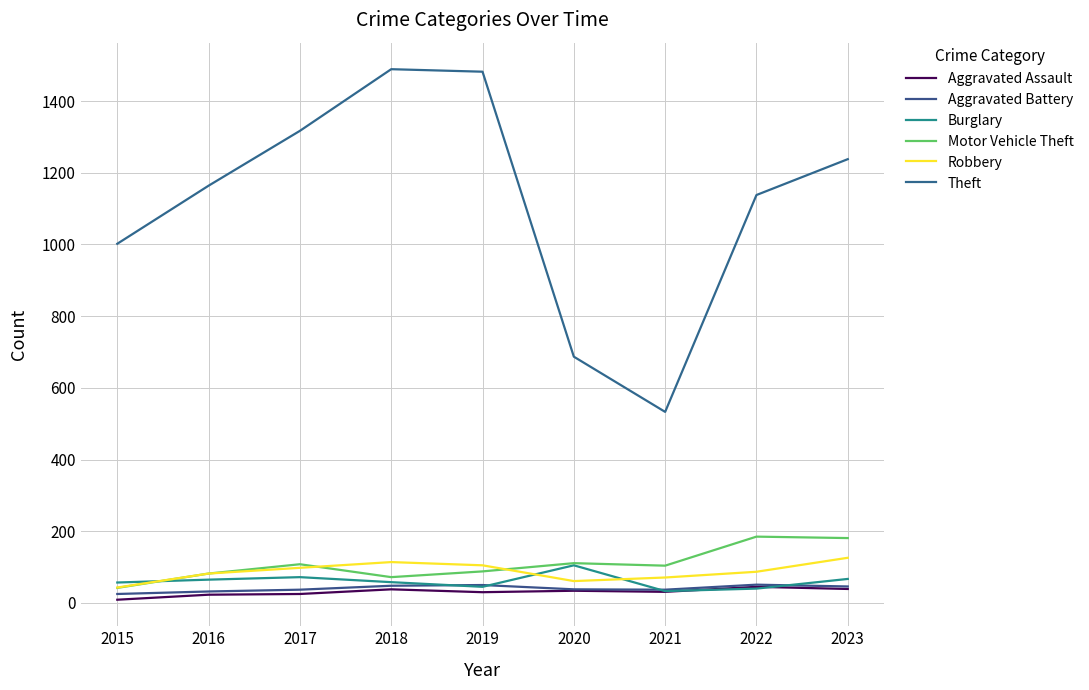

True or false: Motor Vehicle Theft and Robbery cross at least once.

True